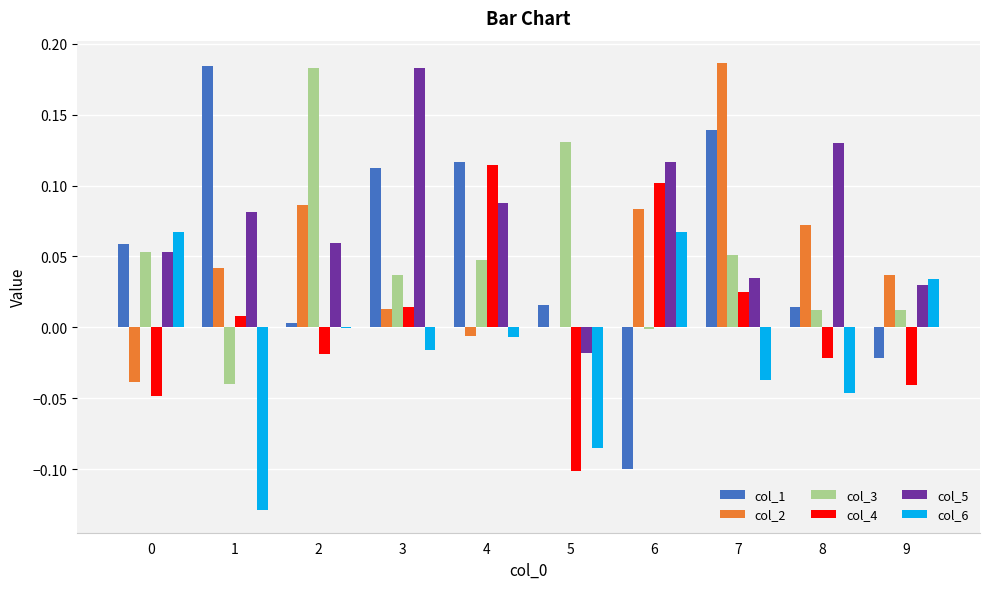

The value of col_3 at 1 is -0.0. True or false?

True